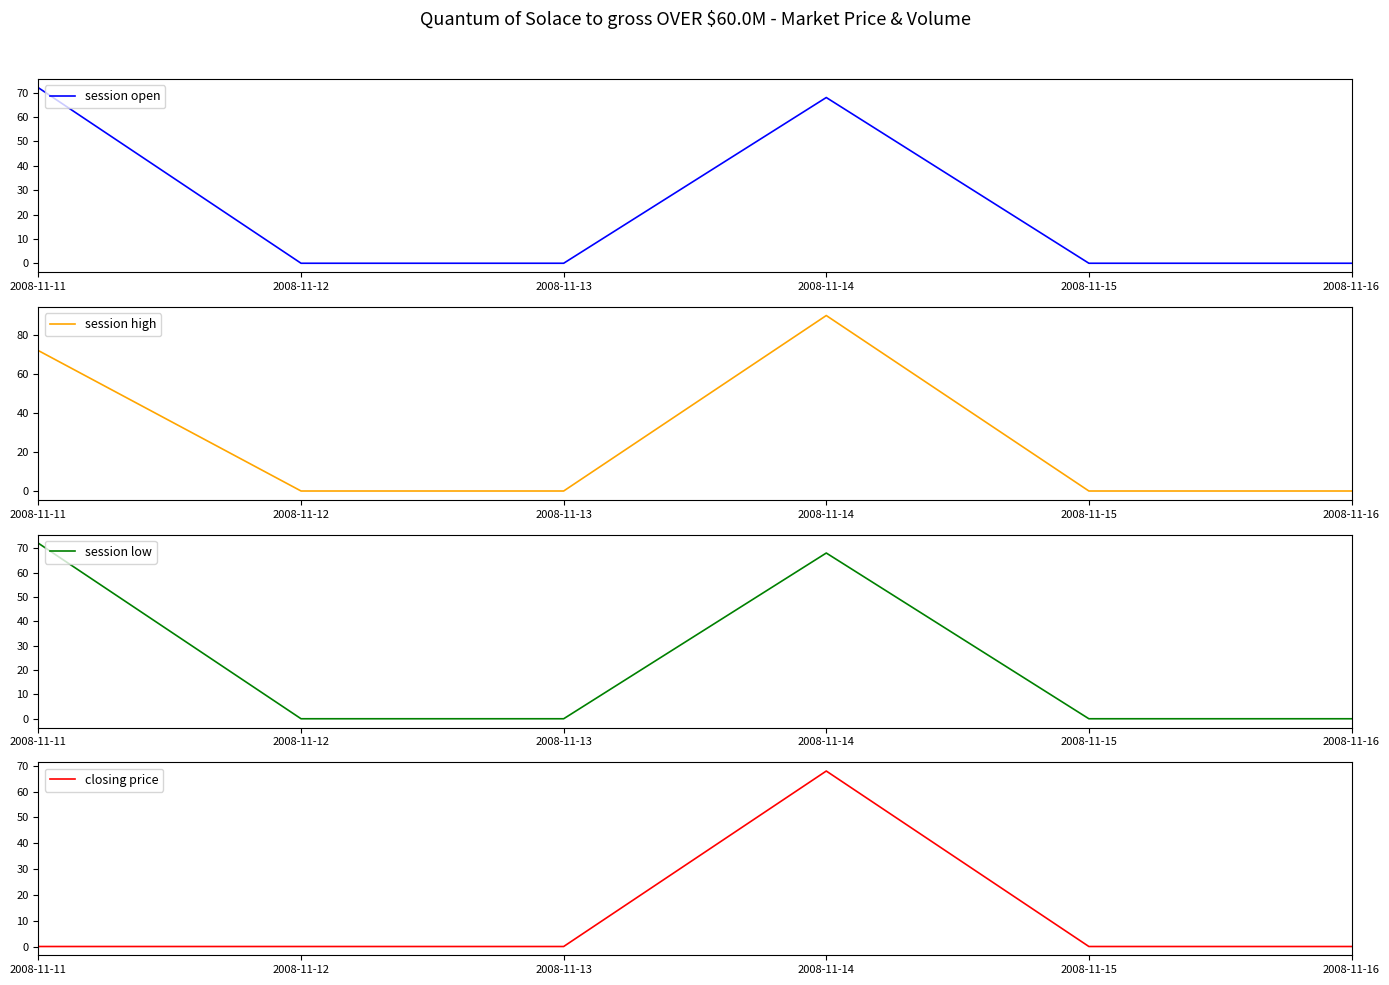

Rank the categories by session low value from highest to lowest.

2008-11-11, 2008-11-14, 2008-11-12, 2008-11-13, 2008-11-15, 2008-11-16, 2008-11-16